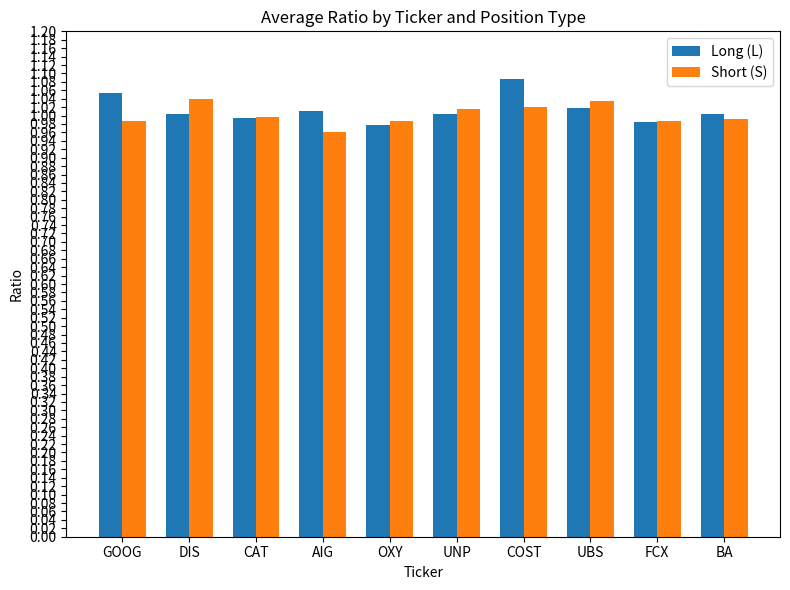

True or false: Long (L) has a value of 0.3 at CAT.

False